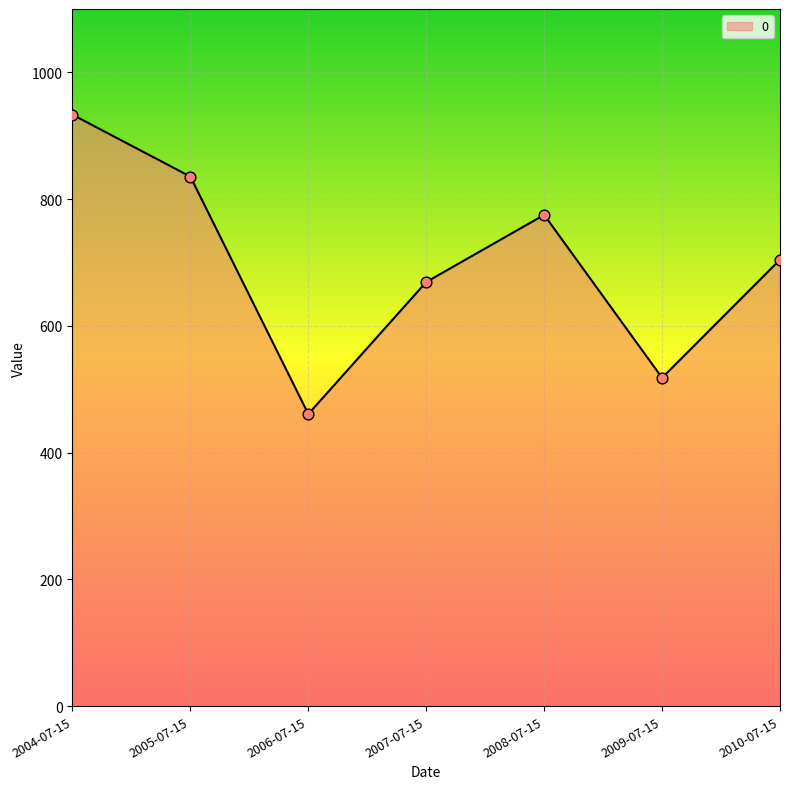

What is the change in value from 2006-07-15 to 2009-07-15?

+57.2